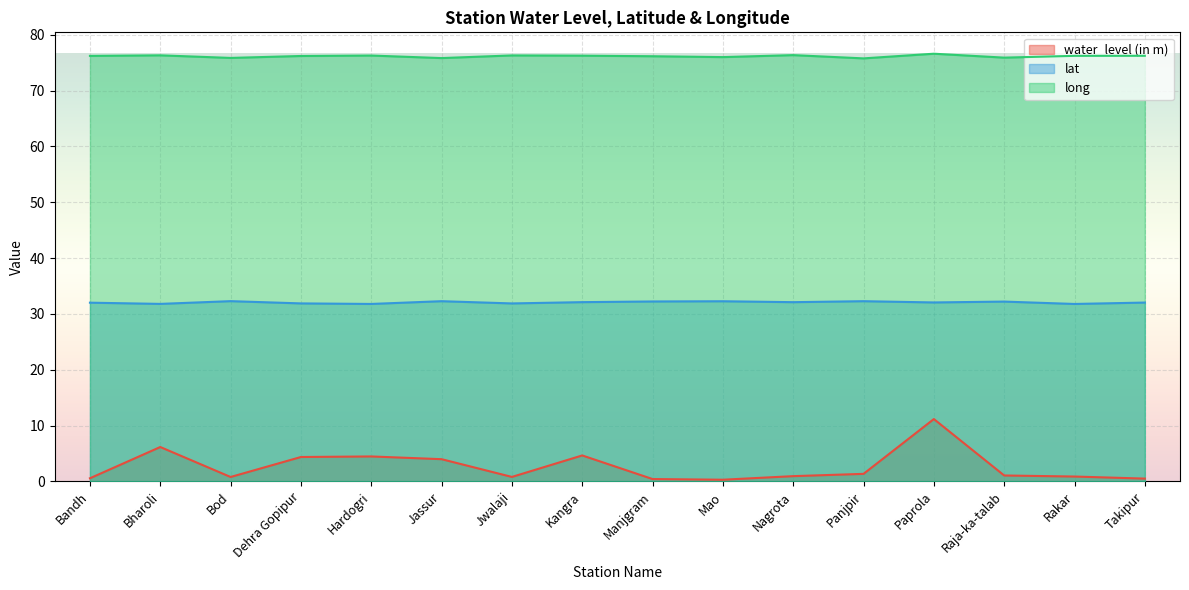

Where is the first local maximum for long?

Bharoli